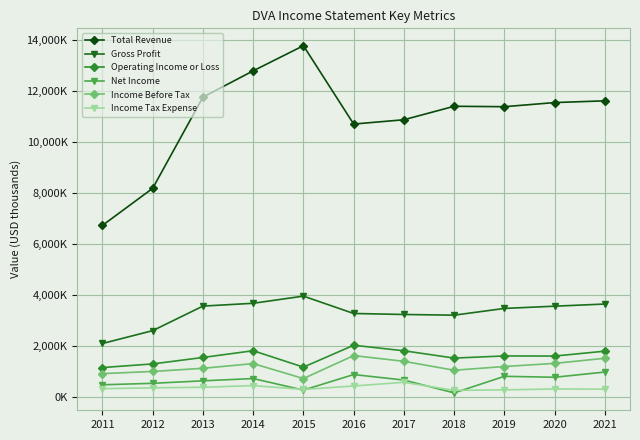

What is the value of the Income Tax Expense point at the 6th from the left?

431800